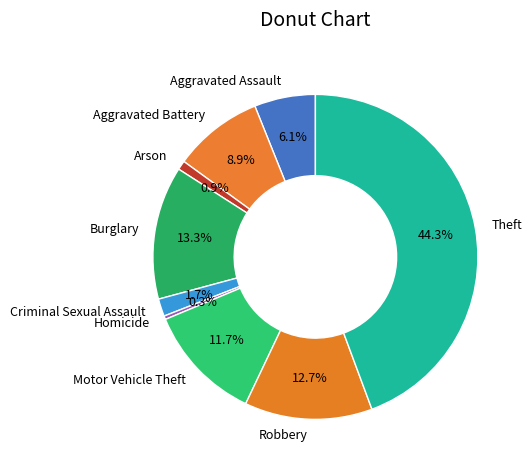

How much of the chart is everything except Criminal Sexual Assault?

98.3%